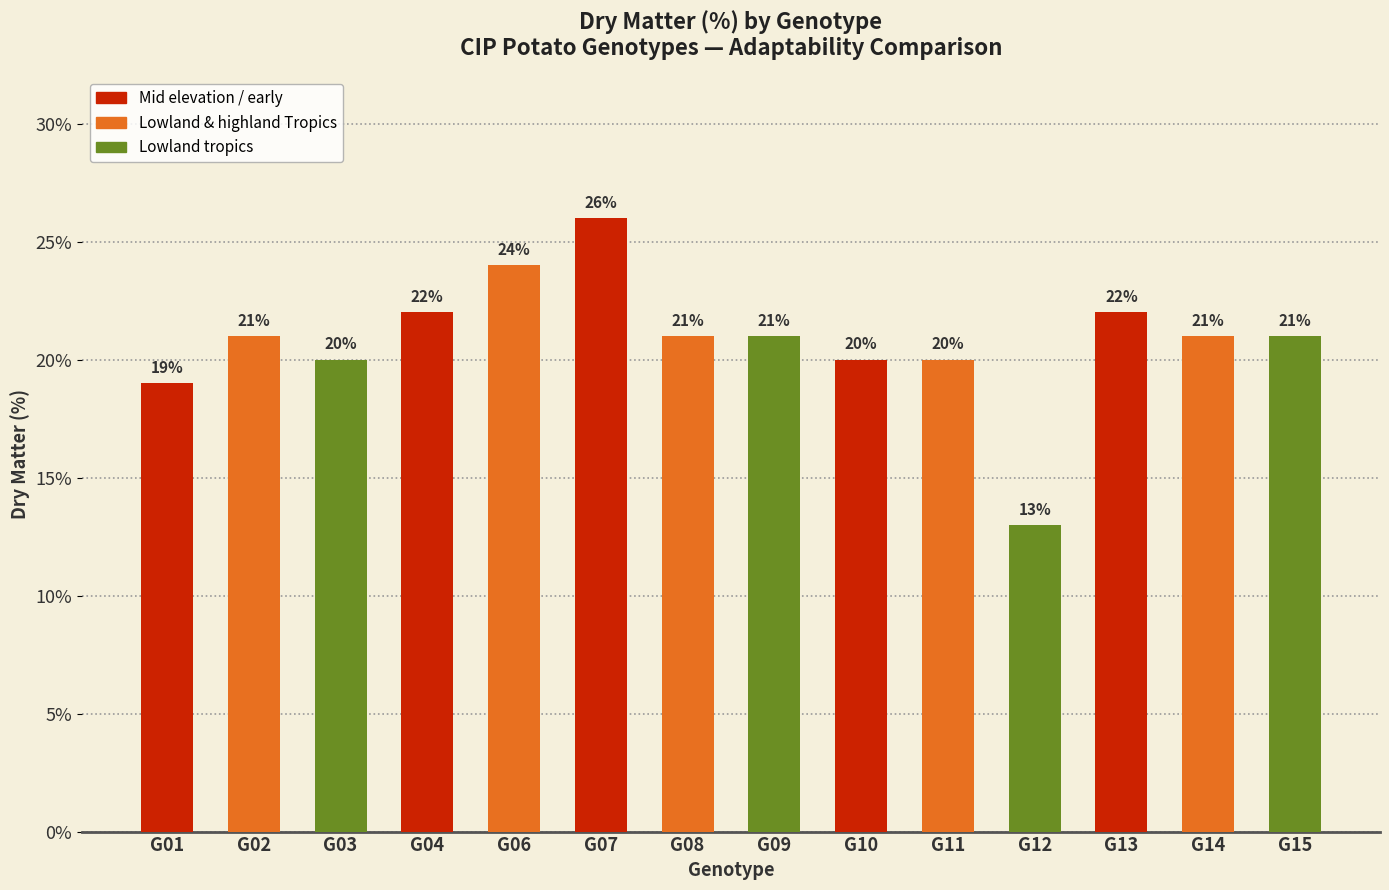

Reading right to left, list all the values displayed in this chart.

21	21	22	13	20	20	21	21	26	24	22	20	21	19